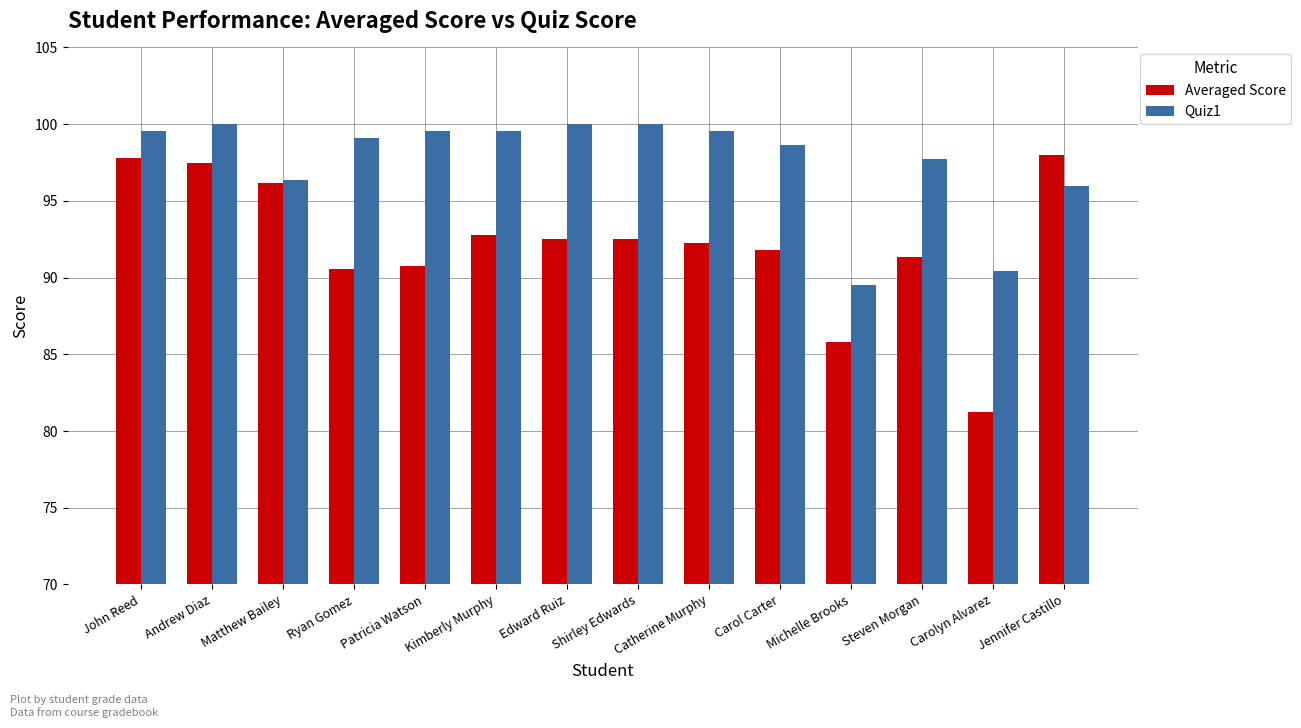

Where does the Averaged Score series first go above 92?

John Reed